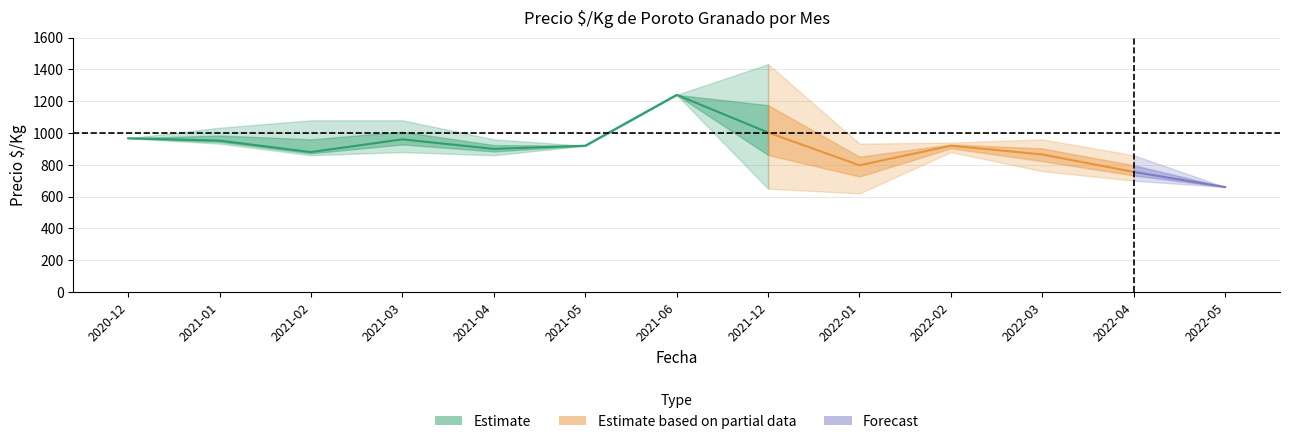

What is the value of the Precio maximo point at the 1st from the left?

967